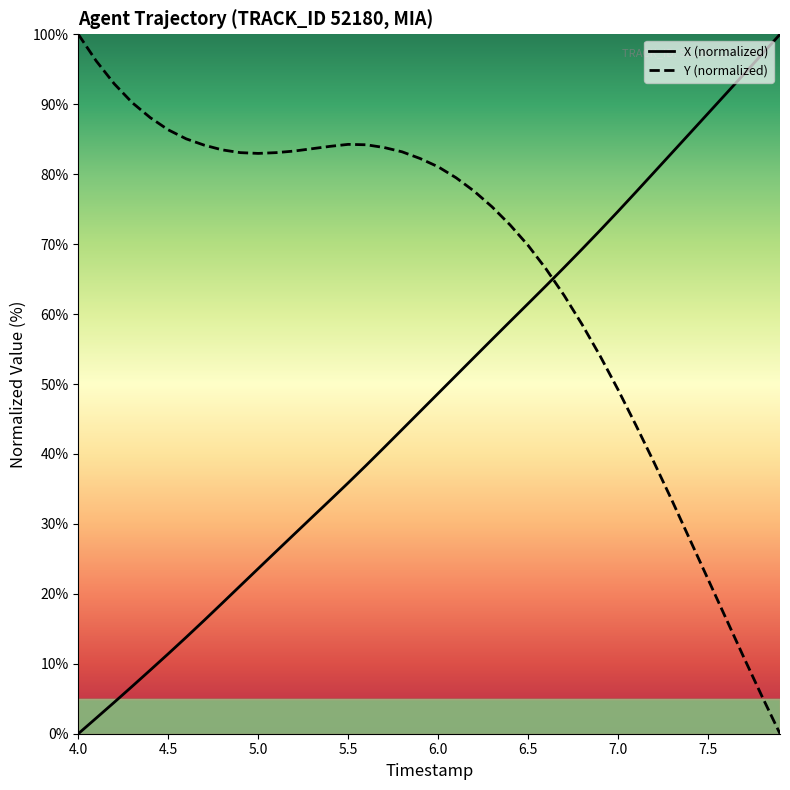

How many times do Y (normalized) and X (normalized) cross each other?

1